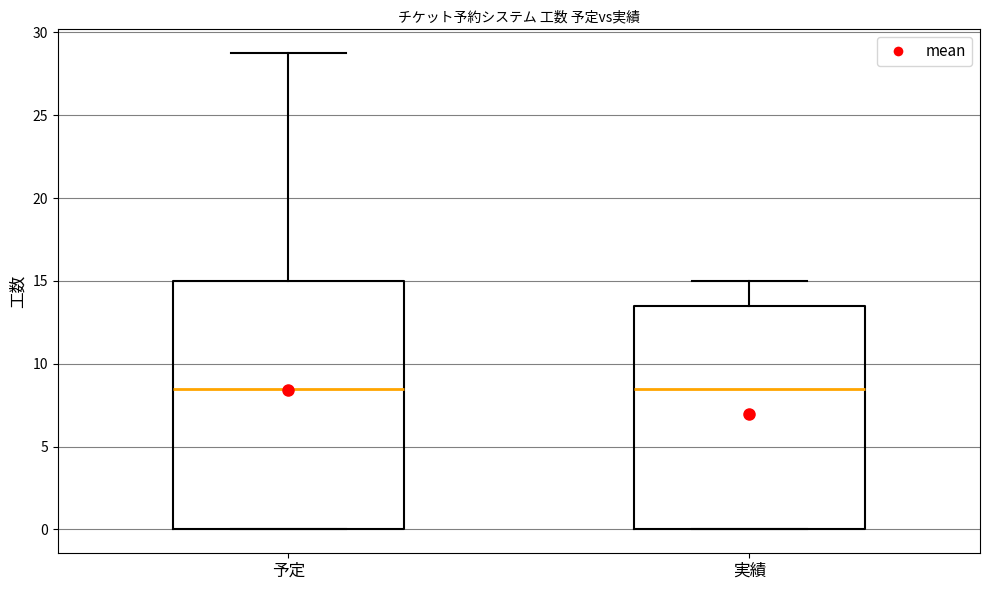

Reading left to right, transcribe this box plot: for each box, give where its median line is, the range the box spans, and where its two whiskers end, as read against the y-axis. The values are not printed on the chart, so give them approximately, as read against the axis.

予定: median 8.5, box 0.0 to 15.0, whiskers 0.0 to 29.0
実績: median 8.5, box 0.0 to 13.5, whiskers 0.0 to 15.0